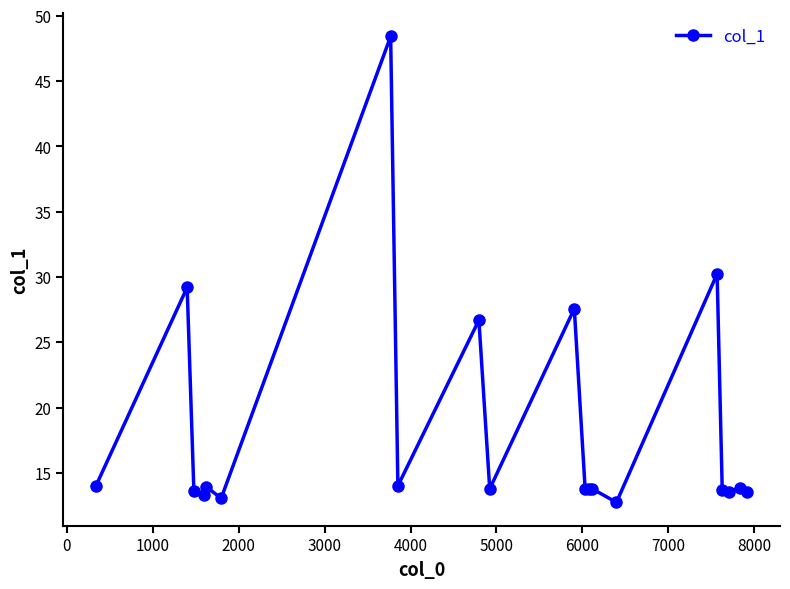

What is the average value?

18.3